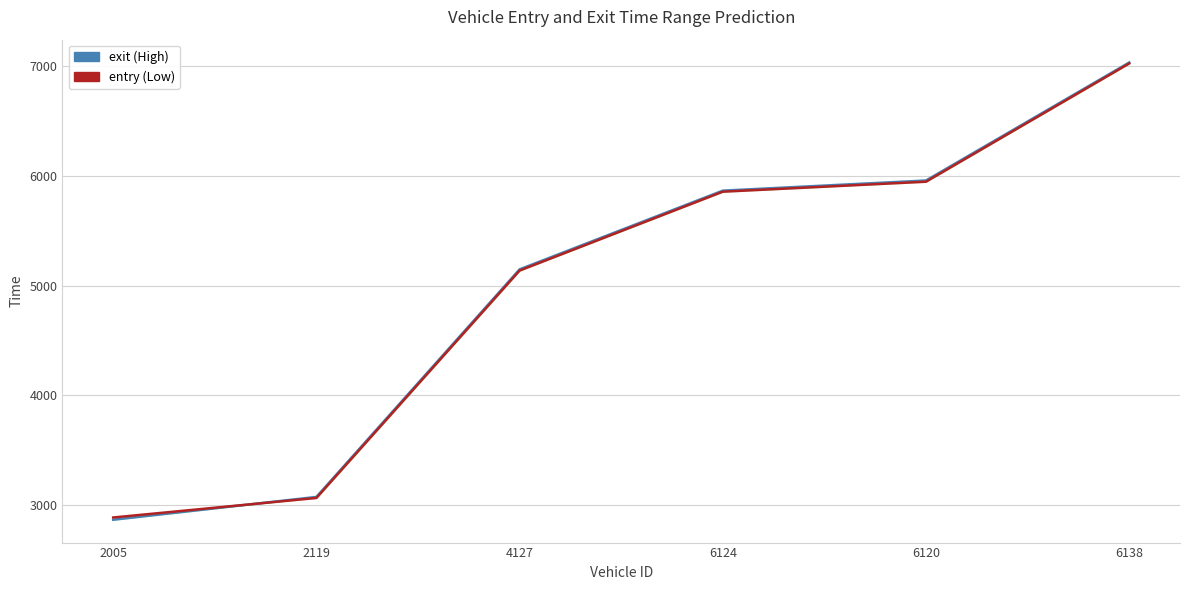

How many times do exit (High) and entry (Low) cross each other?

1